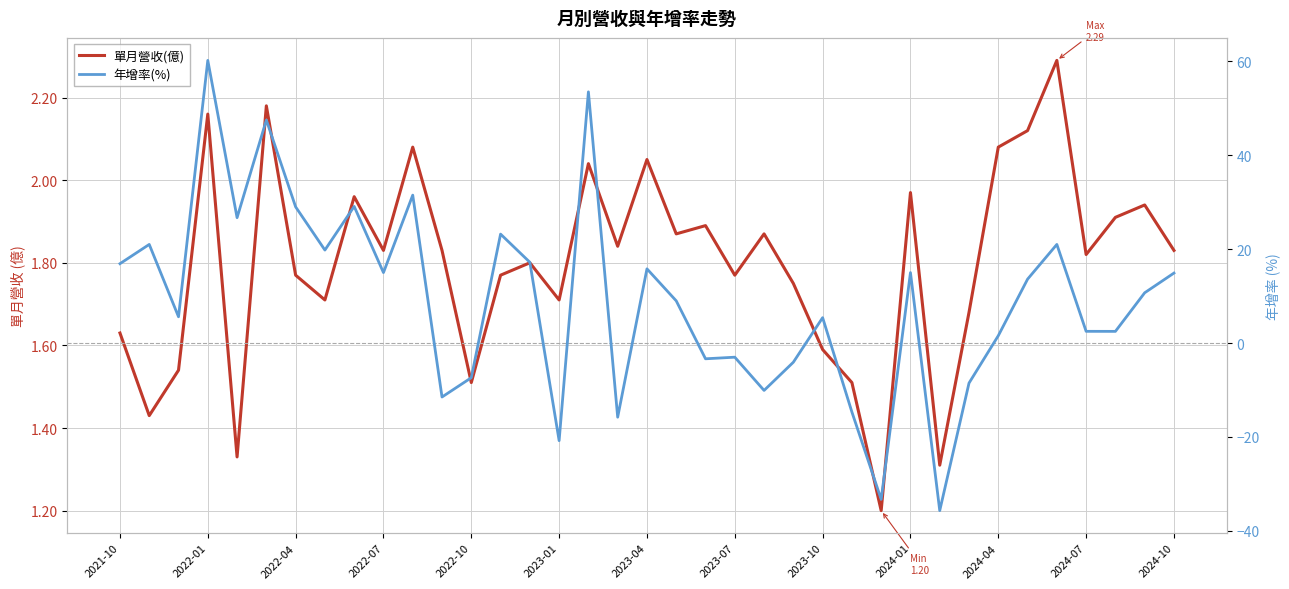

Count the number of data series in this chart.

2